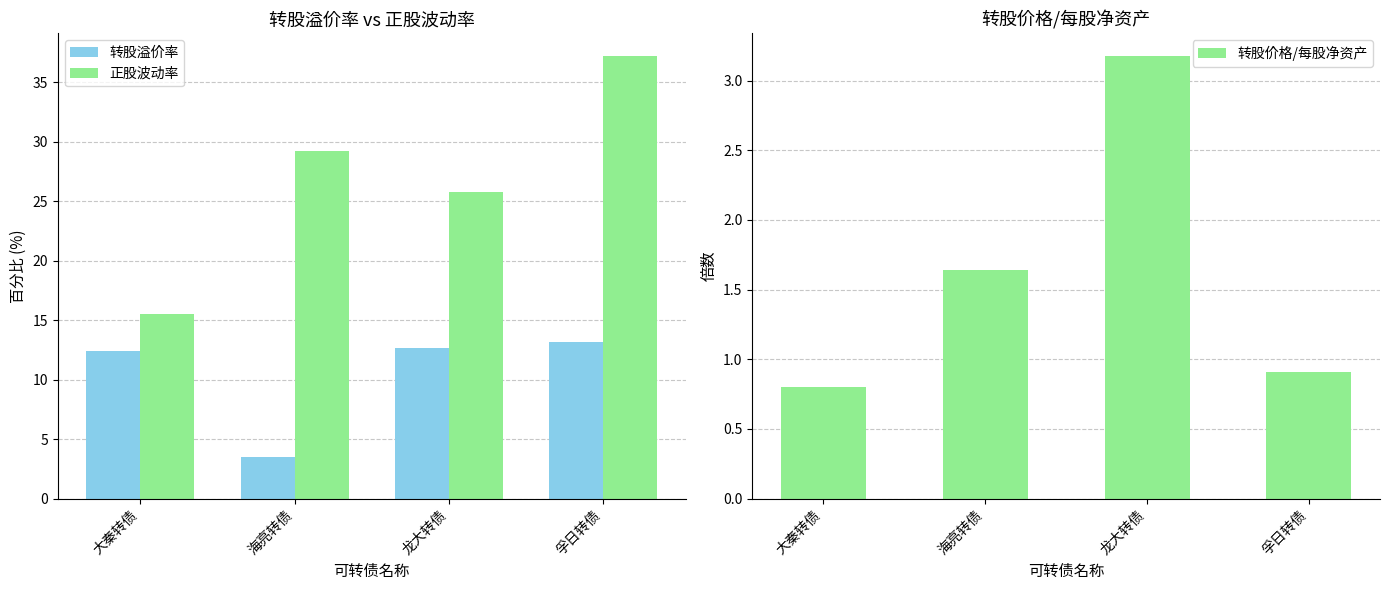

Which series has the widest spread of values?

正股波动率